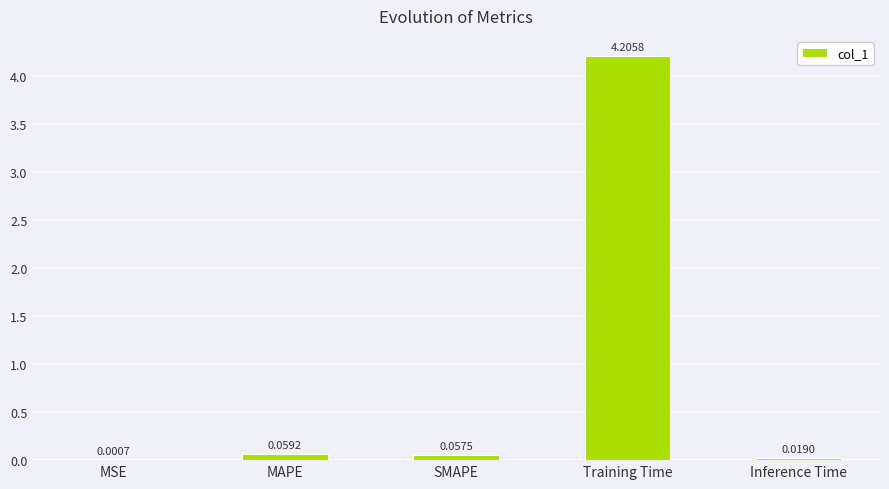

Does the chart contain stacked bars?

No